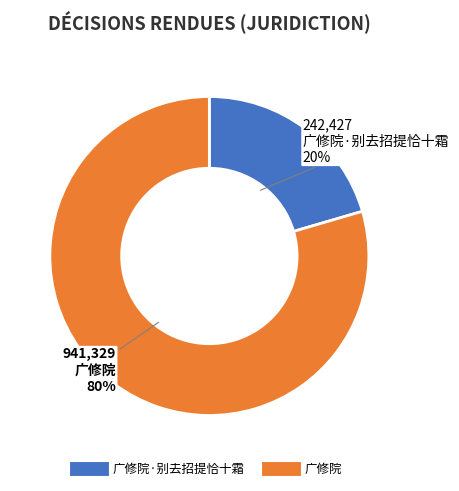

To the nearest percent, what is the average slice percentage?

50%